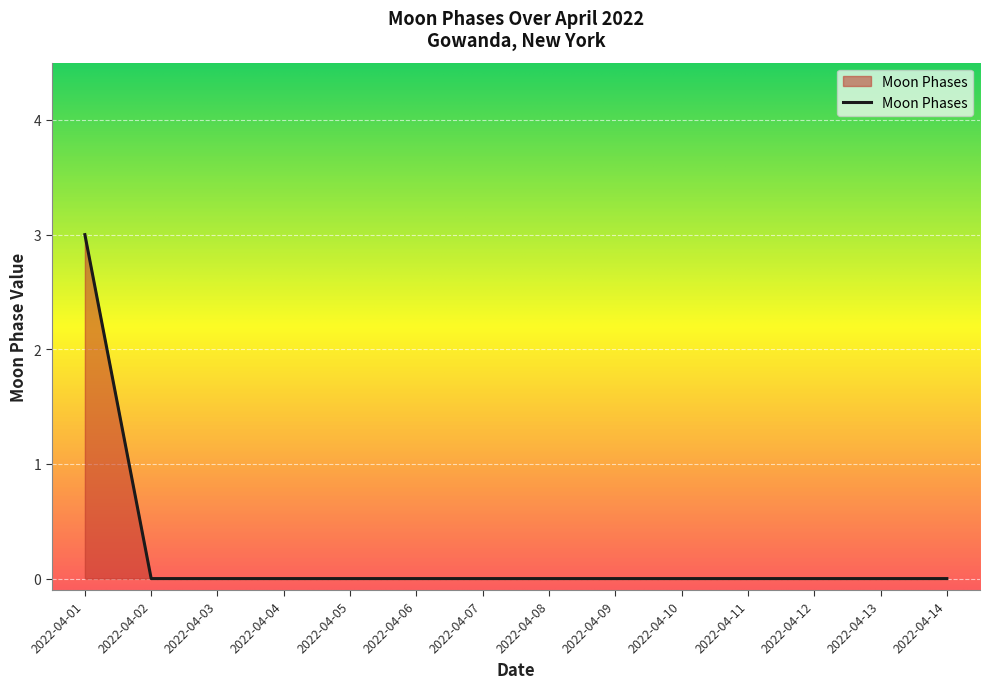

The value at 2022-04-12 is 0. True or false?

True